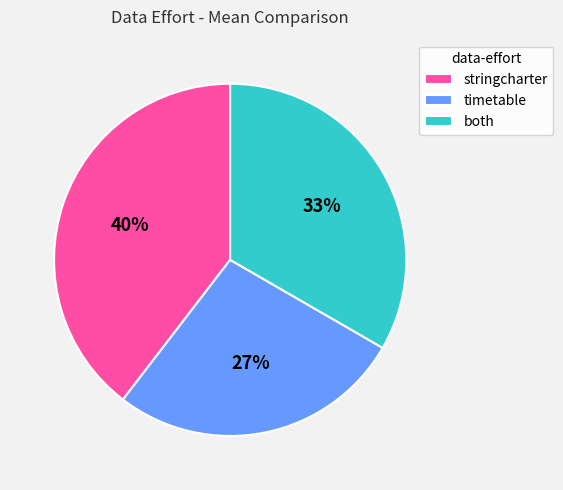

Rank the categories by value from lowest to highest.

timetable, both, stringcharter